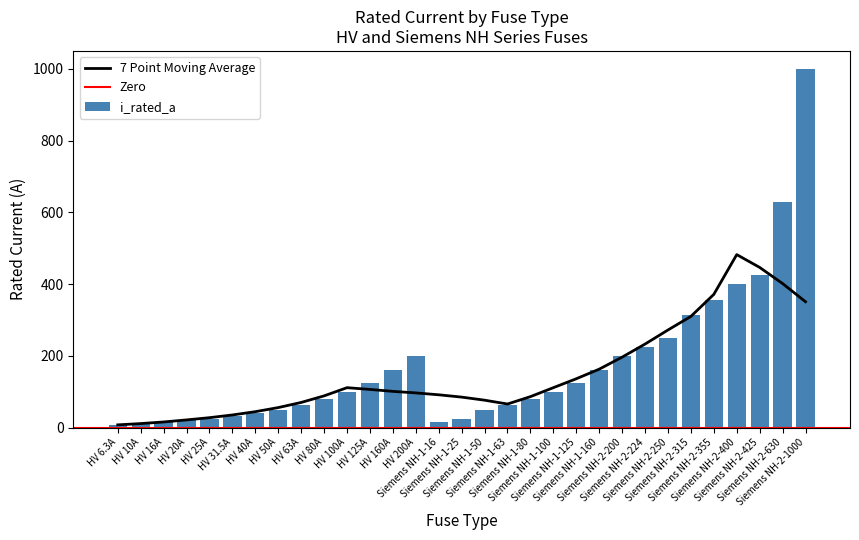

What is the sum of all values?

5344.8